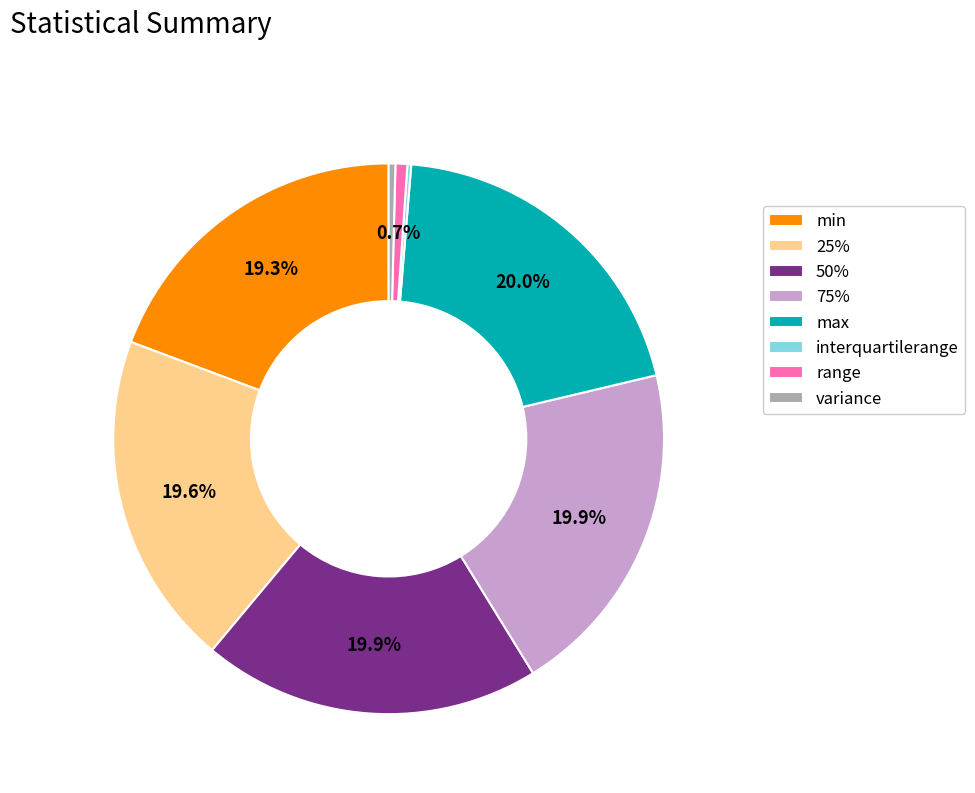

Is there a majority slice in this chart?

No